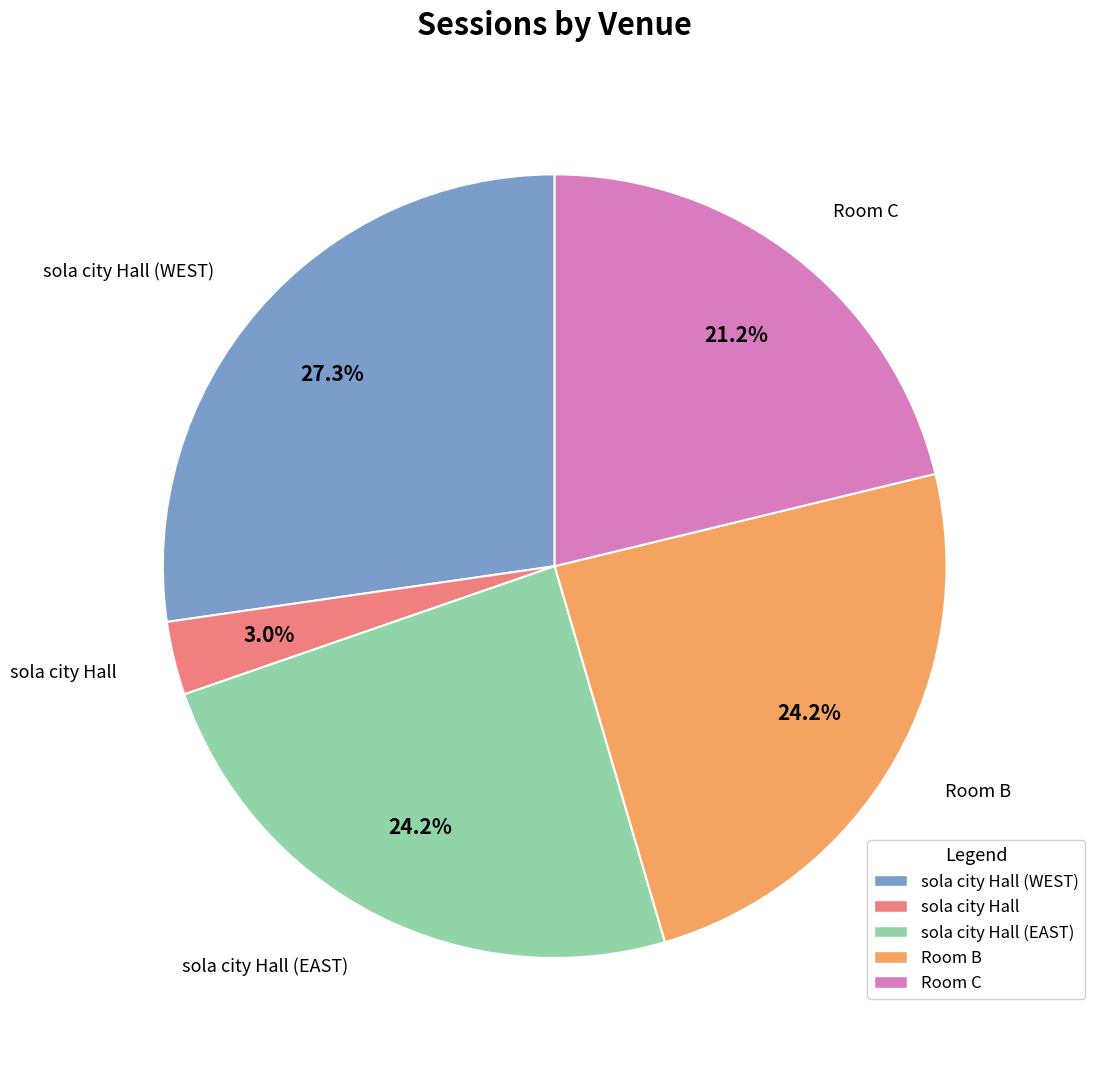

Is there a majority slice in this chart?

No